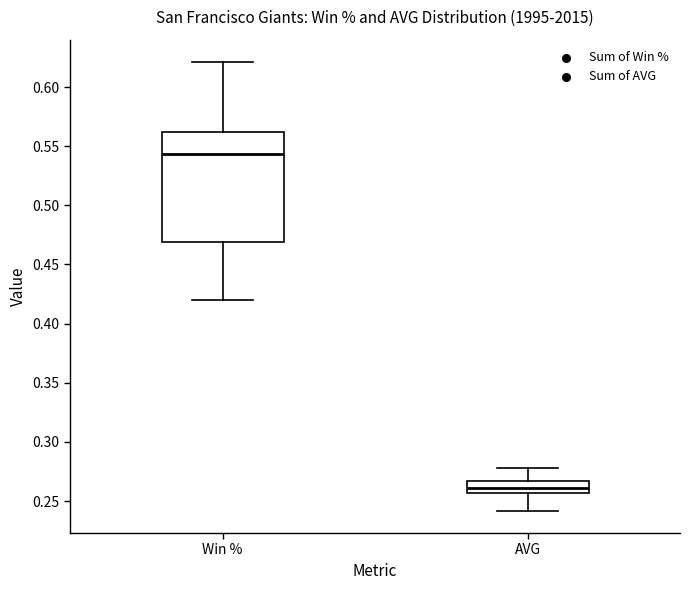

Reading left to right, transcribe this box plot: for each box, give where its median line is, the range the box spans, and where its two whiskers end, as read against the y-axis. The values are not printed on the chart, so give them approximately, as read against the axis.

Win %: median 0.545, box 0.470 to 0.560, whiskers 0.420 to 0.620
AVG: median 0.260, box 0.255 to 0.265, whiskers 0.240 to 0.280